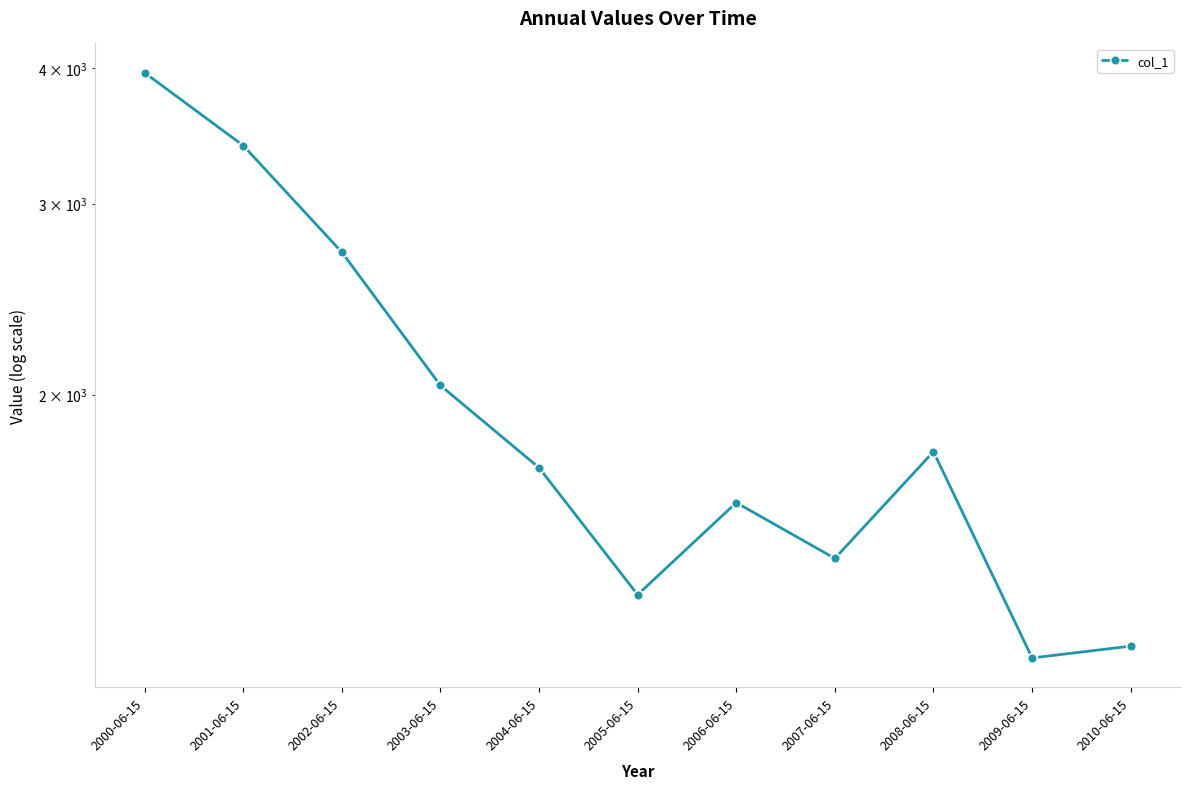

At which category does the data reach its first local peak?

2006-06-15